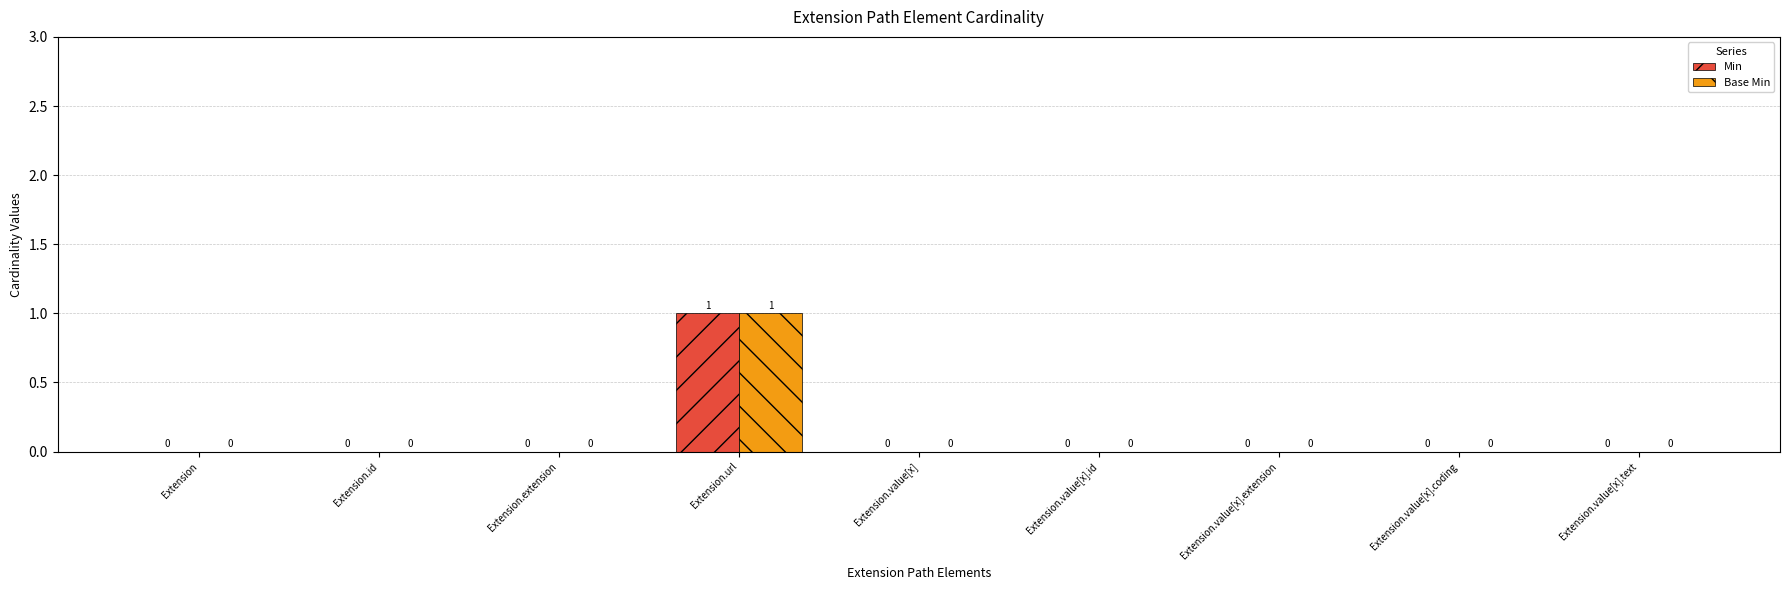

At which category is the sum across all series the highest?

Extension.url